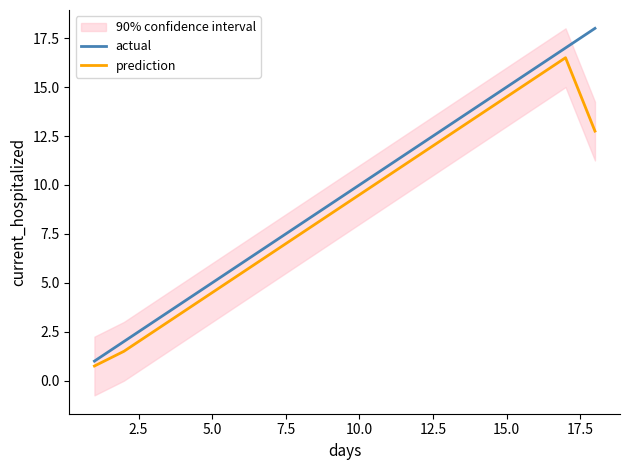

Is it true that actual equals 15.0 at 15.0?

True